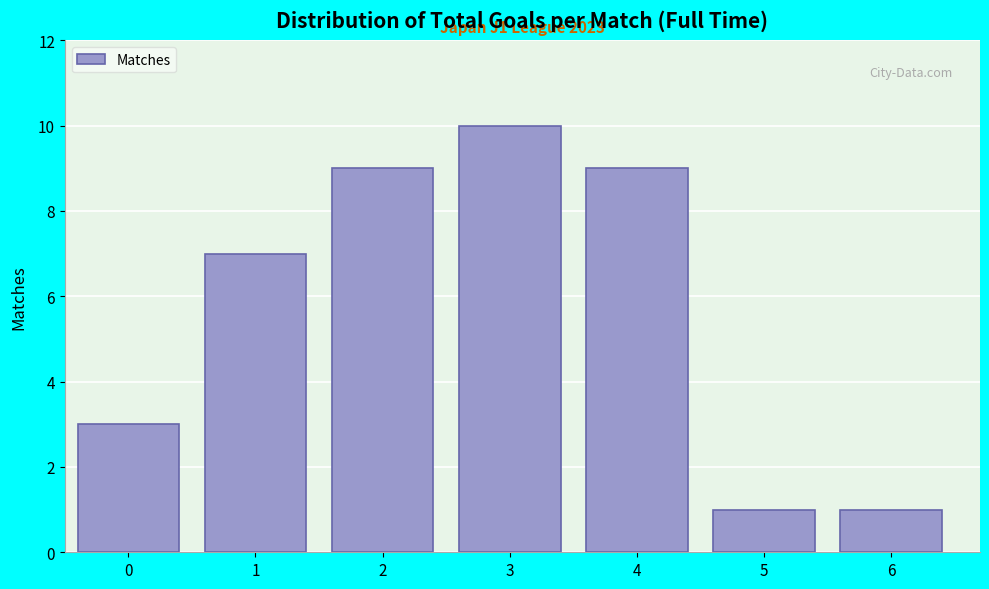

Reading left to right, transcribe all the data shown in this chart.

0=3	1=7	2=9	3=10	4=9	5=1	6=1